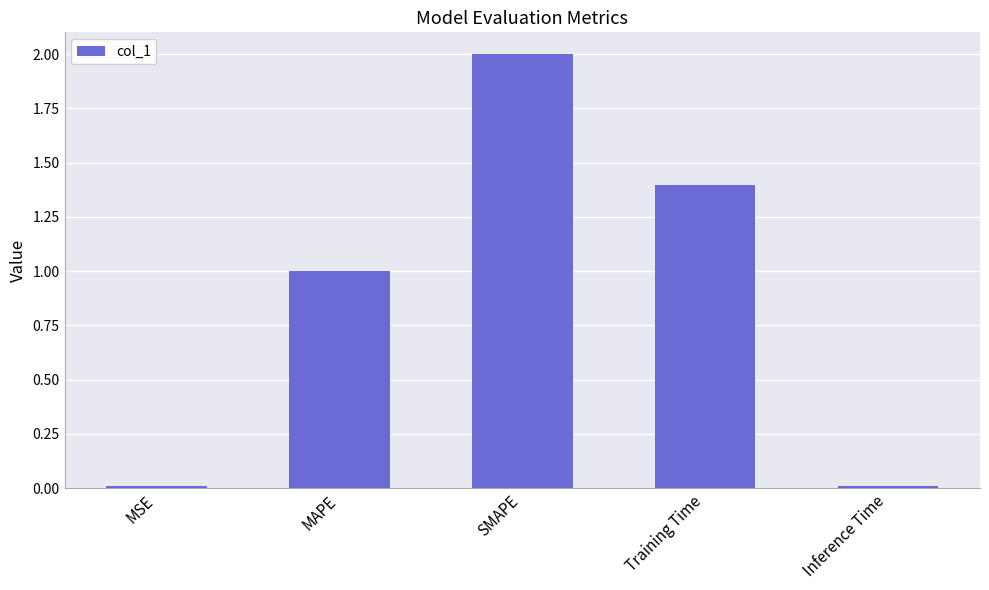

Where does the data first go above 1?

MAPE